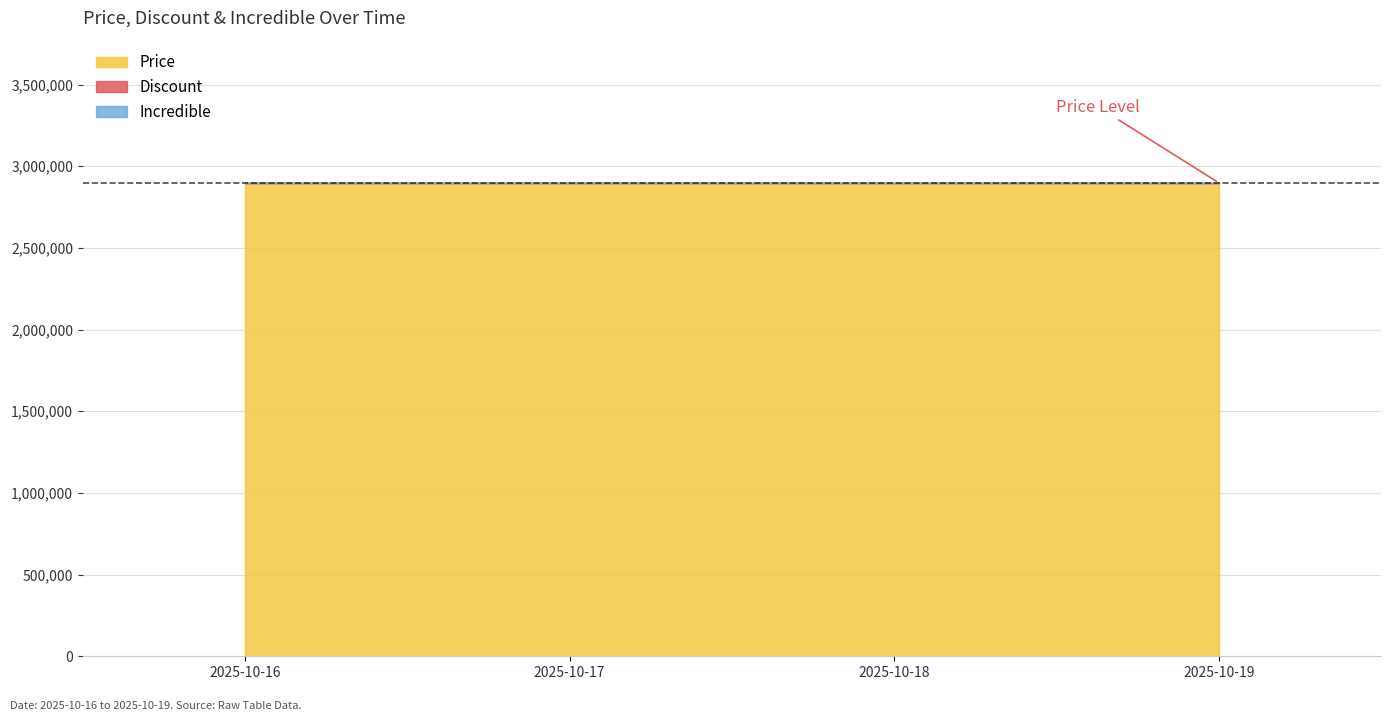

Reading left to right, extract all data points from this chart.

Price: 2899000	2899000	2899000	2899000
Discount: 0	0	0	0
Incredible: 0	0	0	0